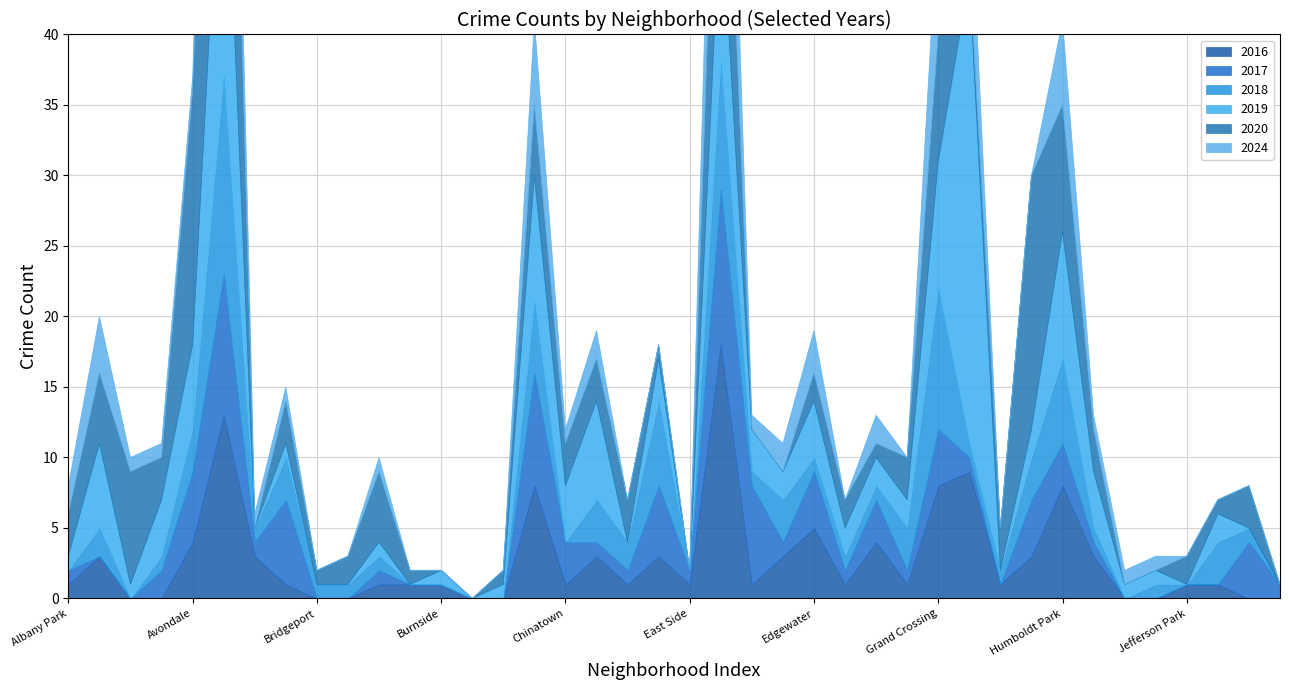

What position from the left is Armour Square?

2